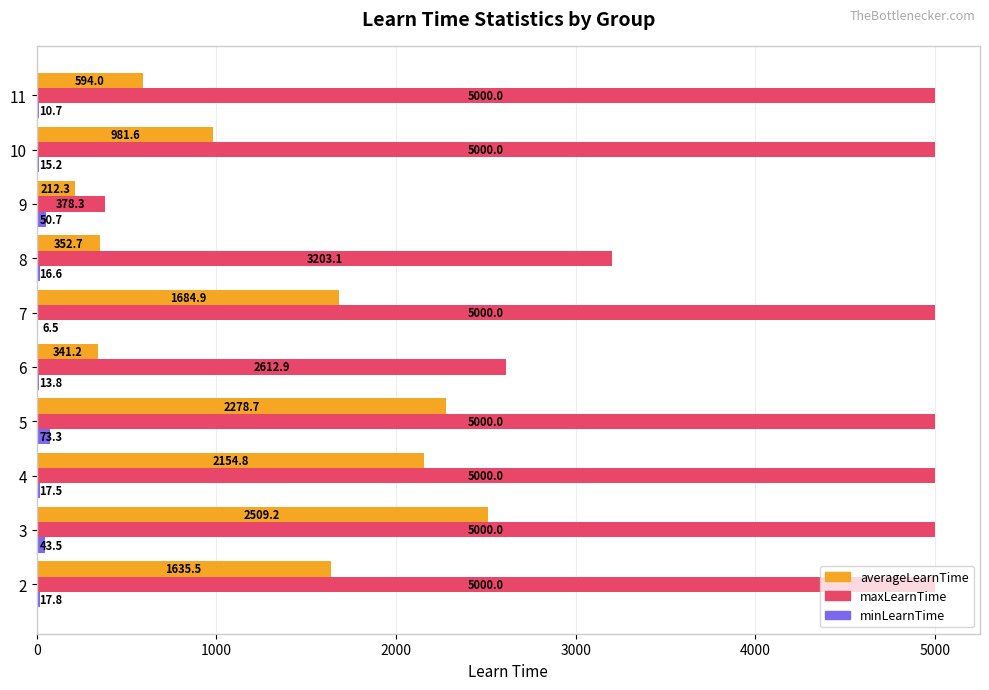

The maxLearnTime series shows 6797.8 at 3. True or false?

False